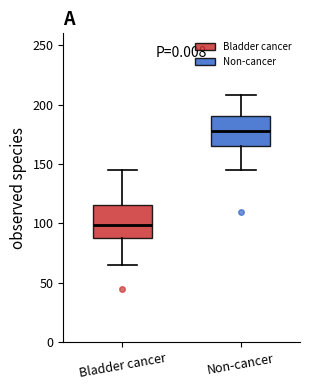

Where is the lower edge of the box for Non-cancer on the y-axis? The values are not printed on the chart, so give them approximately, as read against the axis.

165